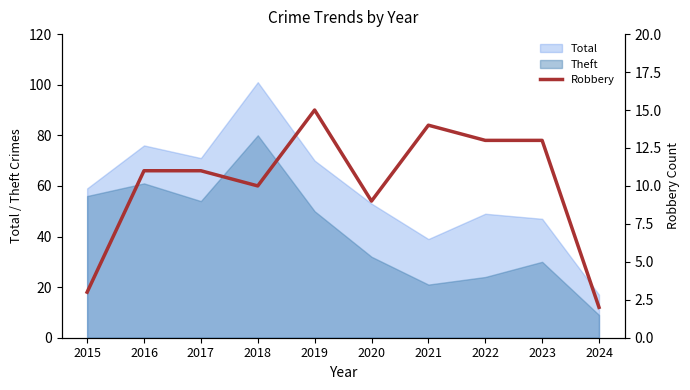

Reading left to right, extract all data points from this chart.

2015=3	2016=11	2017=11	2018=10	2019=15	2020=9	2021=14	2022=13	2023=13	2024=2